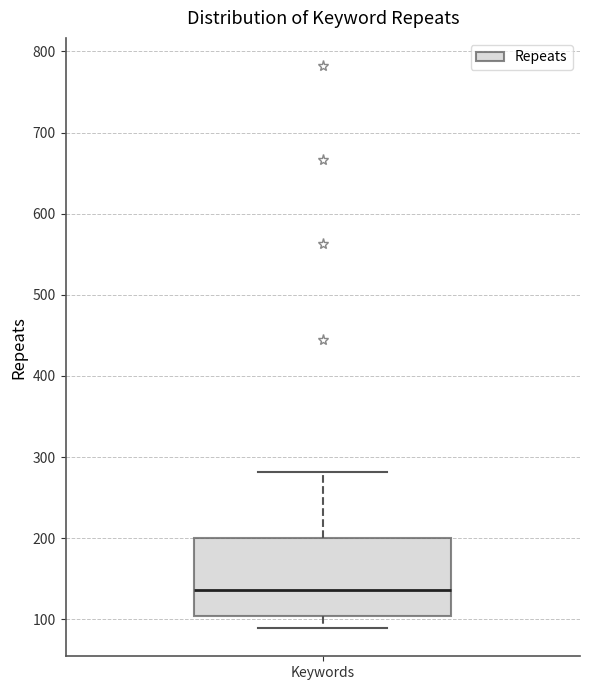

Where does the lower whisker of the box for Keywords end on the y-axis? The values are not printed on the chart, so give them approximately, as read against the axis.

90